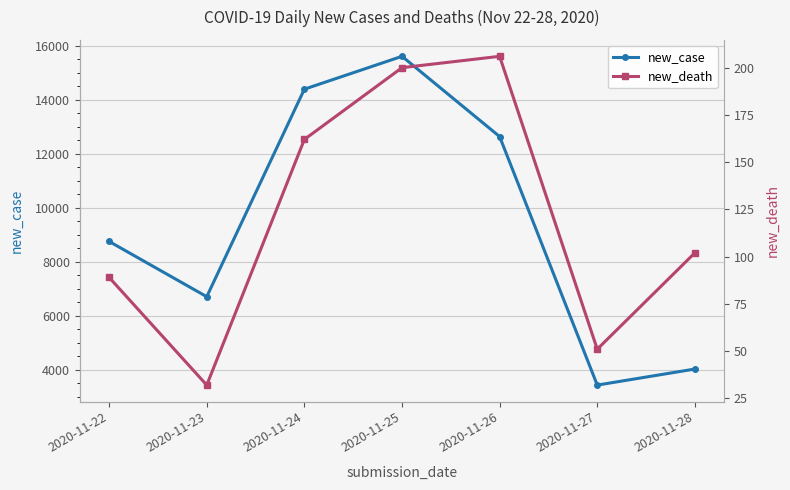

Which series has the largest total across all categories?

new_case